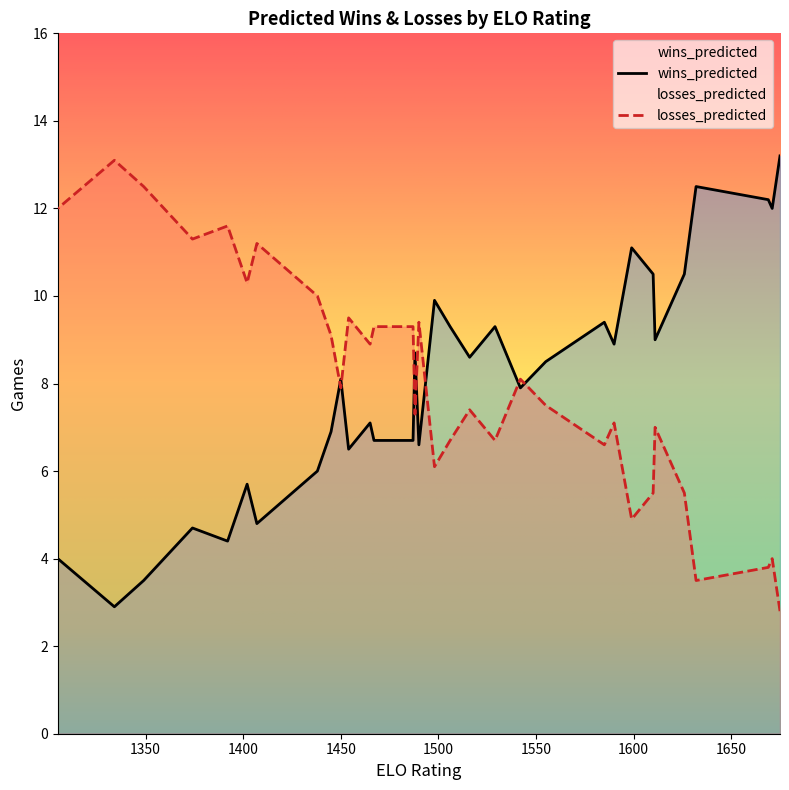

In losses_predicted, how many points are higher than both neighbors (excluding endpoints)?

10